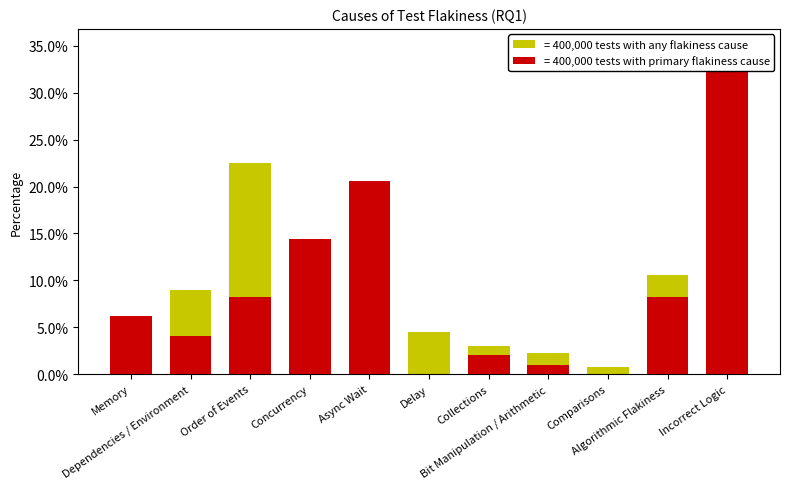

Between Incorrect Logic and Order of Events, which is larger?

Incorrect Logic